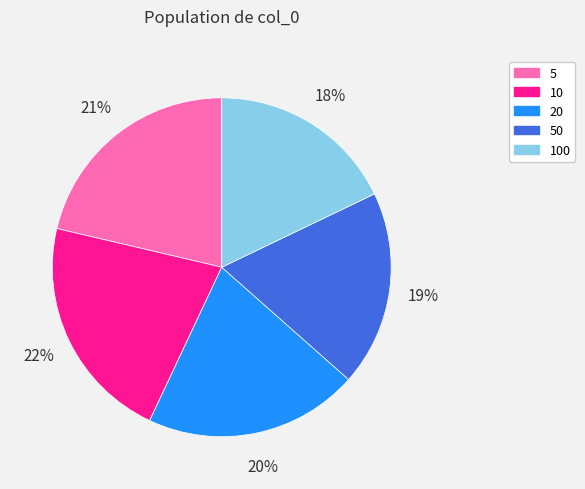

Which slice is the smallest?

100